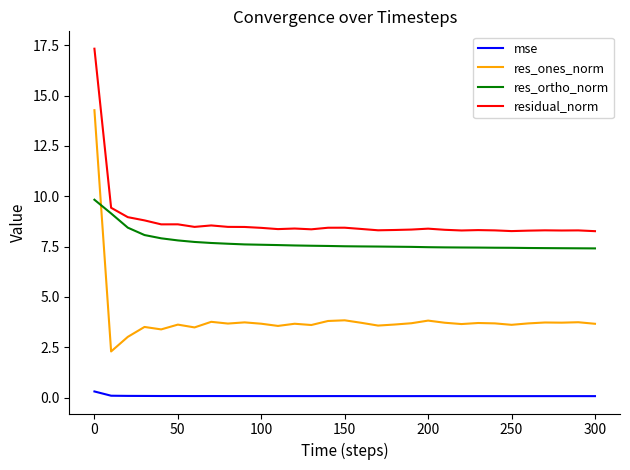

Which series has the largest total across all categories?

residual_norm